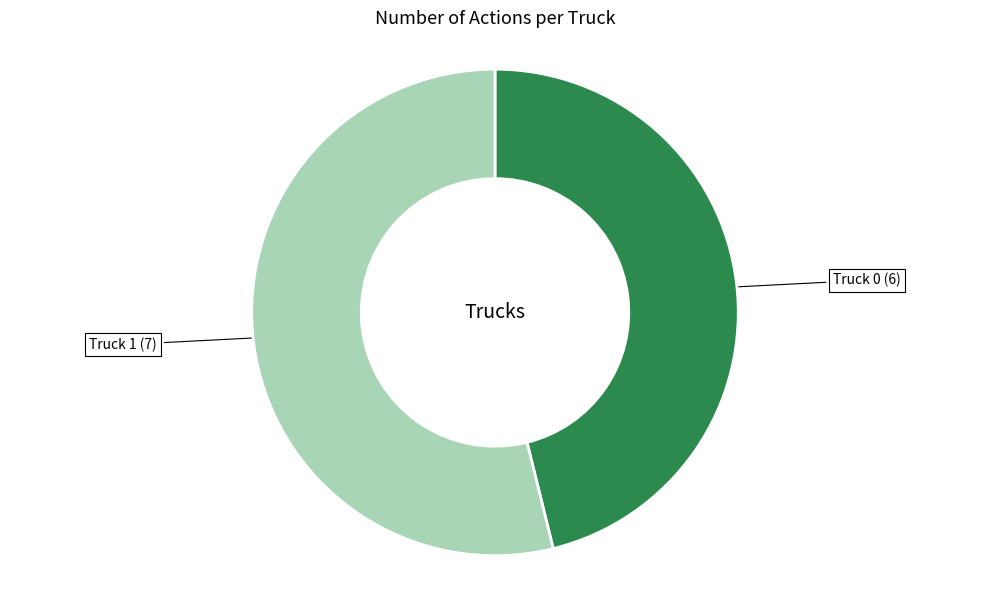

Does any single category account for the majority?

Yes